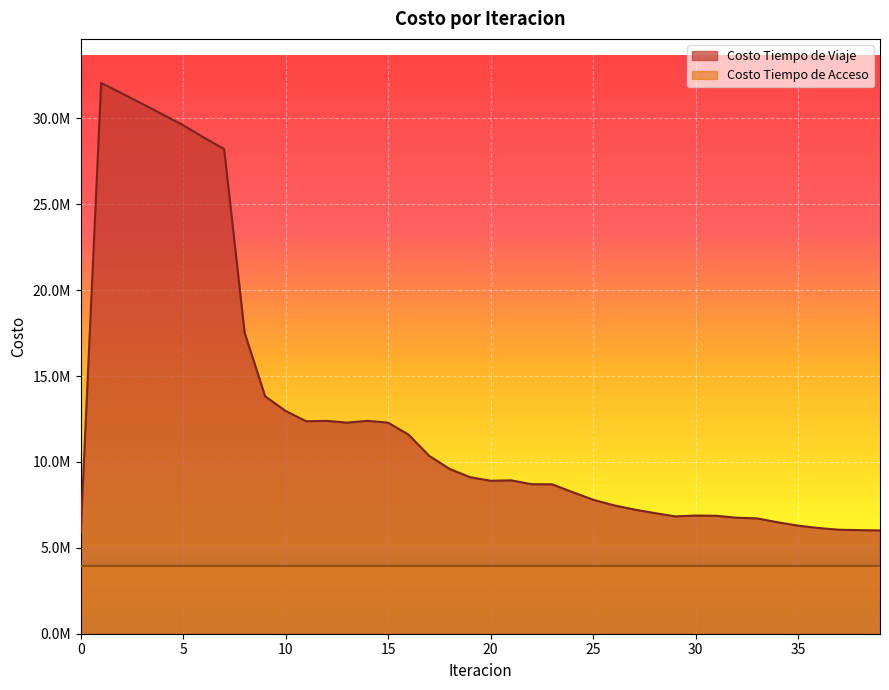

Reading left to right, transcribe all the data shown in this chart.

5868718.4	32067691.0	31468627.7	30854657.3	30233587.0	29610530.6	28894503.7	28221664.5	17529018.0	13824357.1	12972188.6	12368745.8	12393391.4	12291063.7	12393780.9	12287936.1	11588597.0	10360952.3	9595828.0	9114341.5	8906508.8	8930158.2	8706680.1	8698706.4	8243955.6	7802715.4	7480631.1	7233480.4	7026195.9	6832352.5	6880128.3	6866623.7	6754610.7	6715511.1	6490972.0	6292808.6	6155534.7	6054062.8	6030831.7	6013638.8